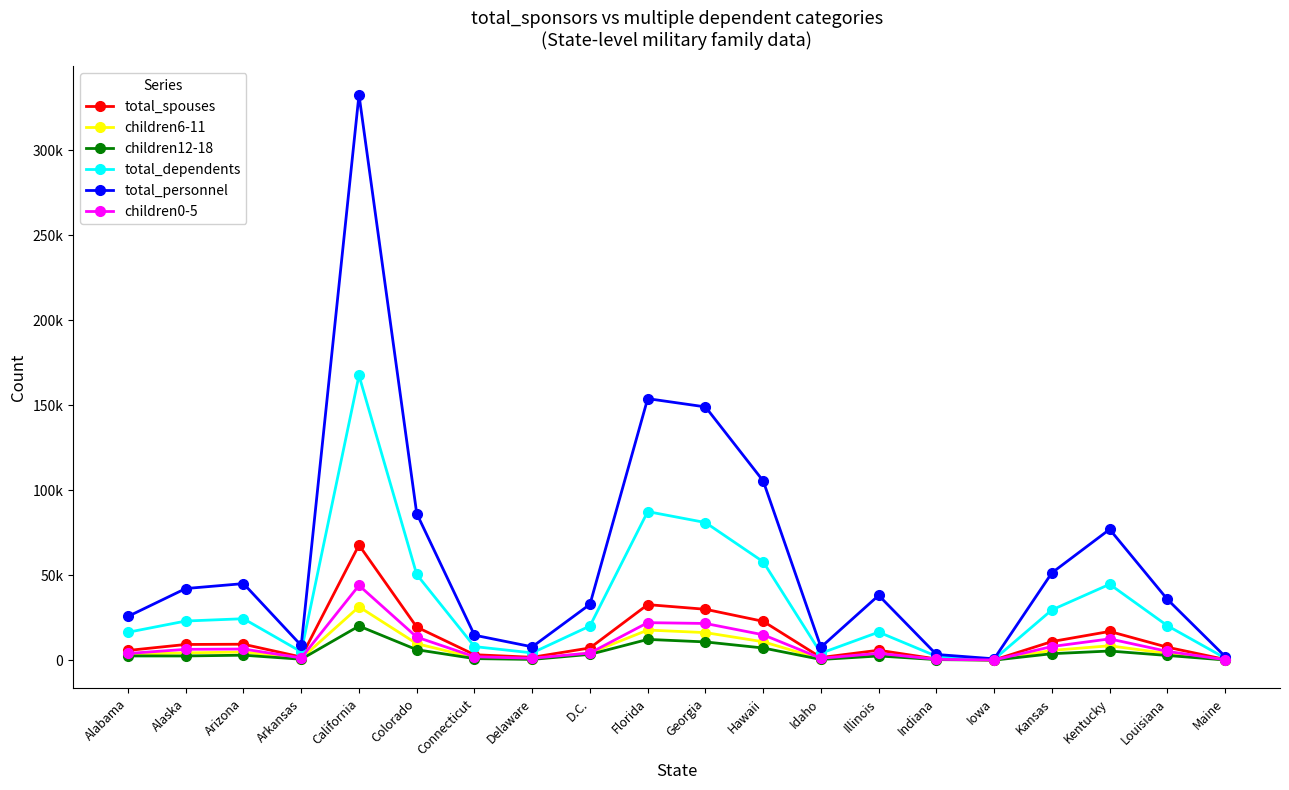

Reading right to left, what are all the values shown in this chart?

total_spouses: 488	7661	16953	11003	202	759	5906	1620	22895	29983	32715	7248	1757	3274	19512	67749	1904	9428	9288	5765
children6-11: 285	3999	8516	5811	139	580	3467	805	10873	16265	17760	4228	816	1552	9763	31435	999	4846	4361	3487
children12-18: 173	2815	5438	3862	72	387	2521	467	7210	10789	12266	3457	502	973	6216	20127	606	2982	2534	2535
total_dependents: 1292	20313	44688	29622	580	2374	16550	4144	57912	80987	87415	20149	4343	8041	50432	167475	4977	24434	23069	16461
total_personnel: 2206	35808	76984	51424	851	3413	38161	7685	105454	148978	153833	32896	7898	14747	86284	332532	8693	45078	42177	25786
children0-5: 318	5231	12568	8074	162	563	4075	1171	14985	21637	22114	4269	1180	2092	13624	44011	1361	6612	6427	3993